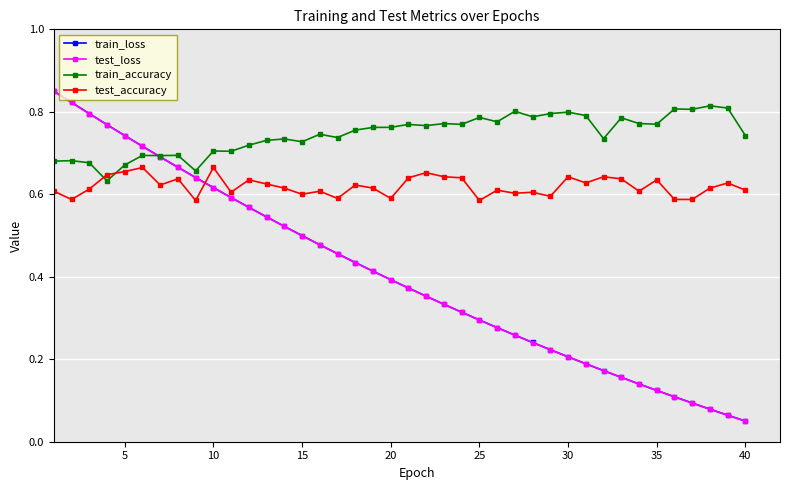

At how many categories does at least one series exceed 0?

40